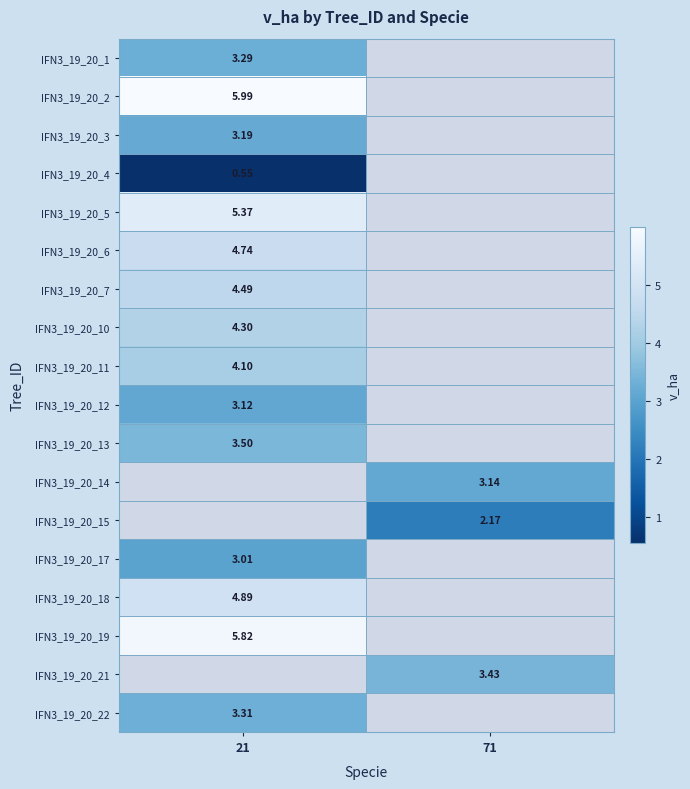

At how many categories does at least one series exceed 3?

2